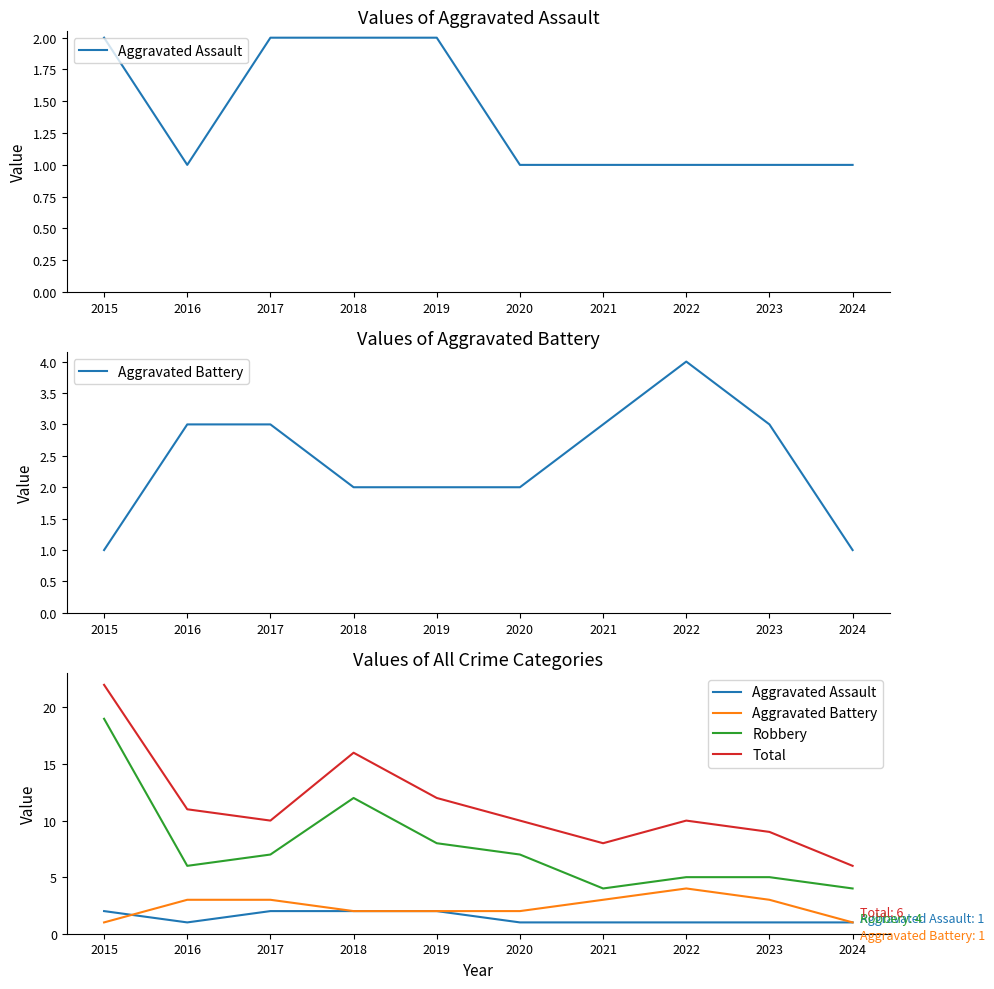

What are all the series names shown in the legend?

Aggravated Assault, Aggravated Battery, Robbery, Total